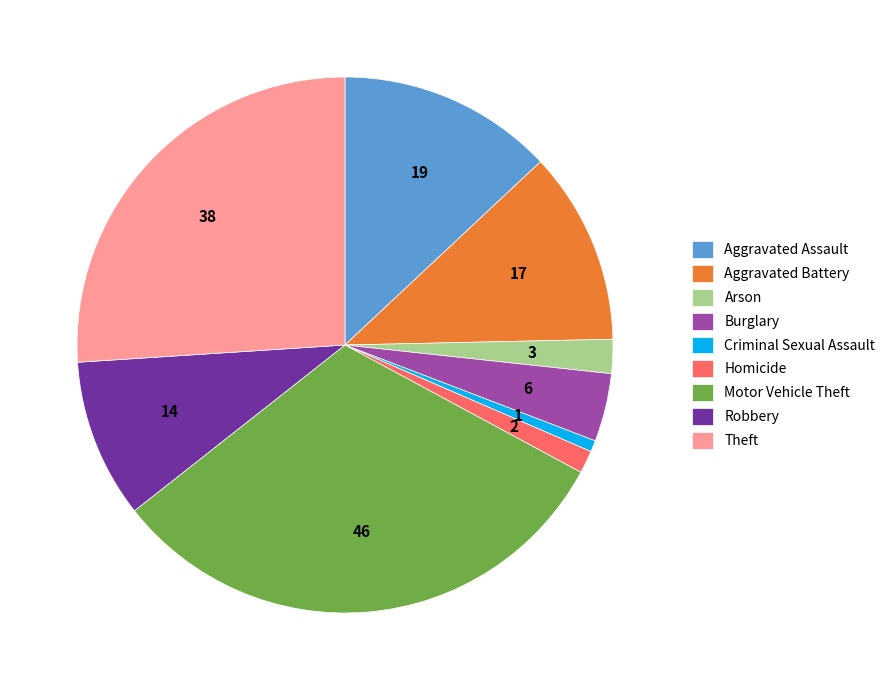

Which has a higher value, Arson or Theft?

Theft